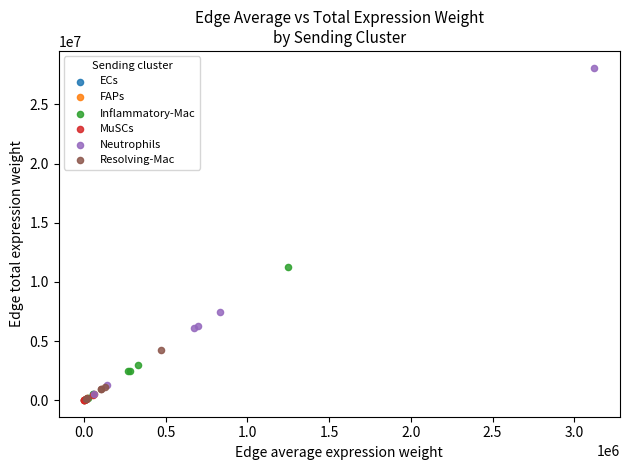

Which series has the widest spread of Y values?

Neutrophils